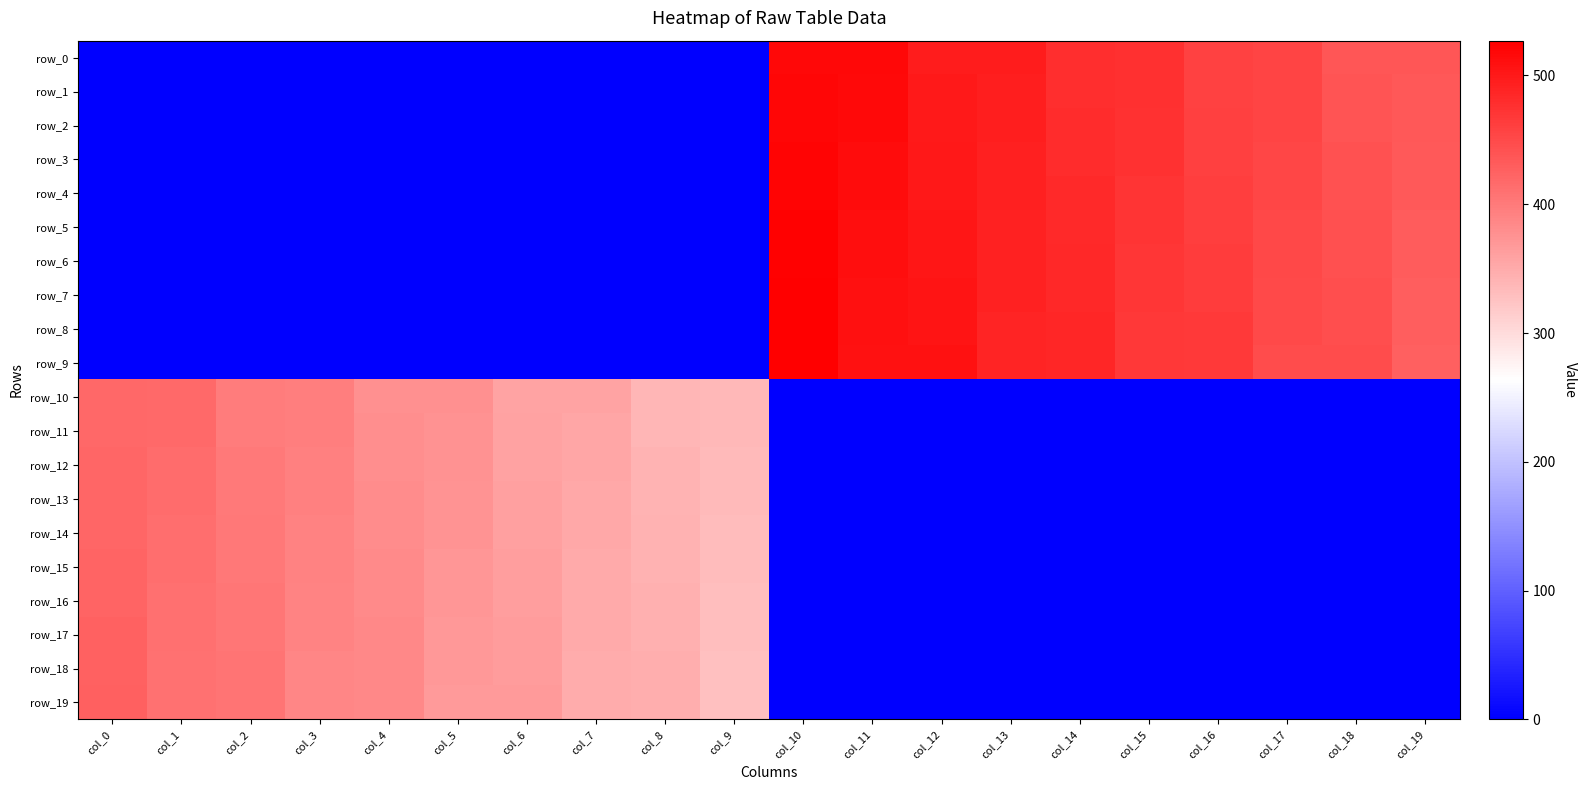

How many series are shown in this chart?

20